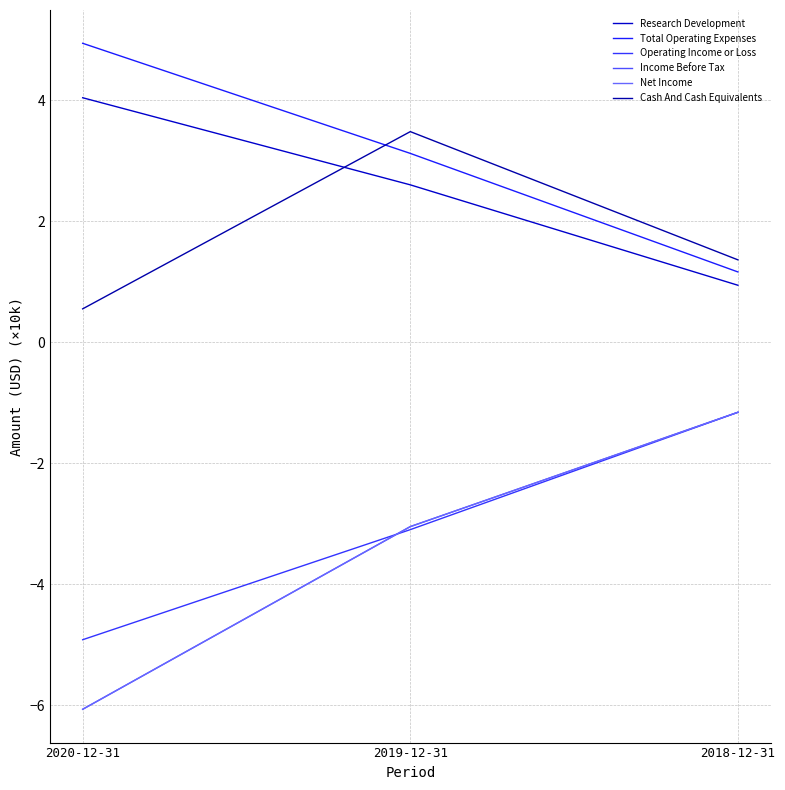

What position from the left is 2018-12-31?

3